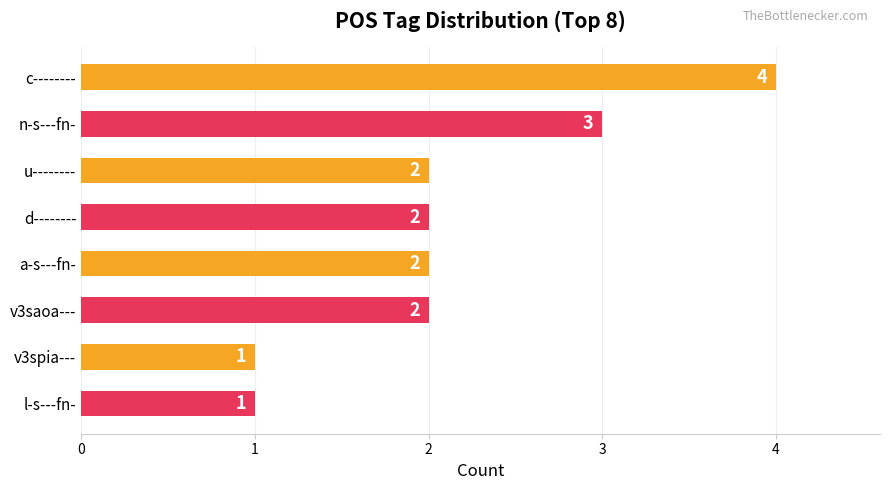

Is it true that the value at a-s---fn- is 1?

False